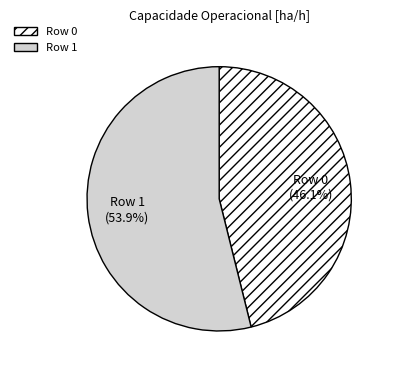

To the nearest percent, what portion does Row 1 represent?

54%